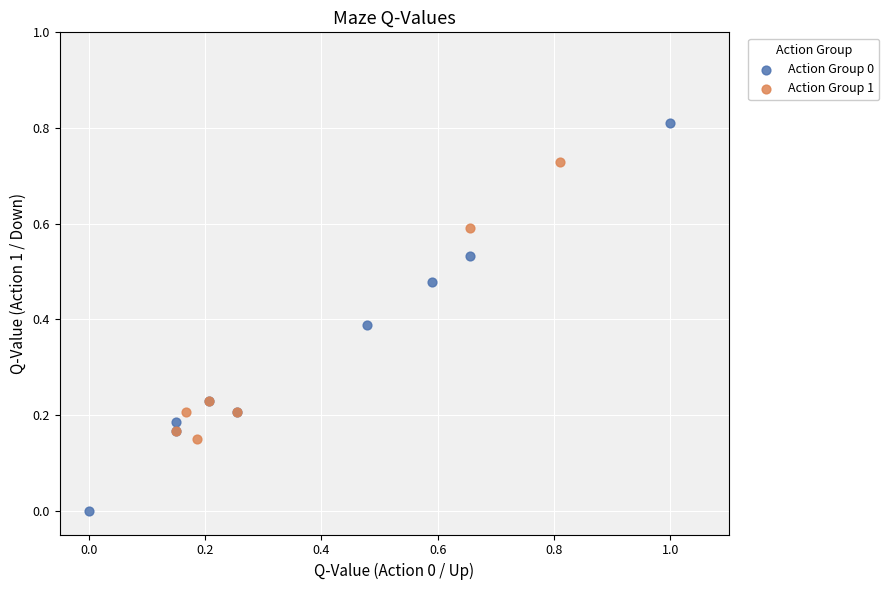

What are all the series names shown in the legend?

Action Group 0, Action Group 1